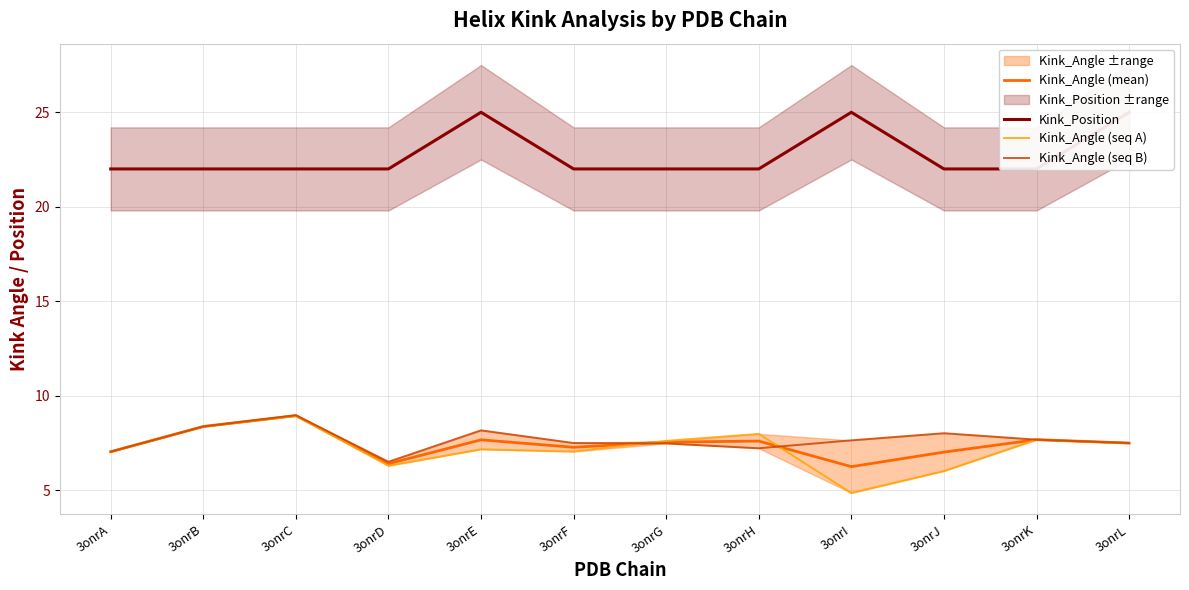

Reading right to left, what are all the values shown in this chart?

Kink_Angle (mean): 3onrL=7.5	3onrK=7.7	3onrJ=7.0	3onrI=6.2	3onrH=7.6	3onrG=7.5	3onrF=7.3	3onrE=7.7	3onrD=6.4	3onrC=8.9	3onrB=8.4	3onrA=7.0
Kink_Position: 3onrL=25.0	3onrK=22.0	3onrJ=22.0	3onrI=25.0	3onrH=22.0	3onrG=22.0	3onrF=22.0	3onrE=25.0	3onrD=22.0	3onrC=22.0	3onrB=22.0	3onrA=22.0
Kink_Angle (seq A): 3onrL=7.5	3onrK=7.7	3onrJ=6.0	3onrI=4.8	3onrH=8.0	3onrG=7.6	3onrF=7.0	3onrE=7.2	3onrD=6.3	3onrC=8.9	3onrB=8.4	3onrA=7.0
Kink_Angle (seq B): 3onrL=7.5	3onrK=7.7	3onrJ=8.0	3onrI=7.6	3onrH=7.2	3onrG=7.5	3onrF=7.5	3onrE=8.2	3onrD=6.5	3onrC=9.0	3onrB=8.4	3onrA=7.0